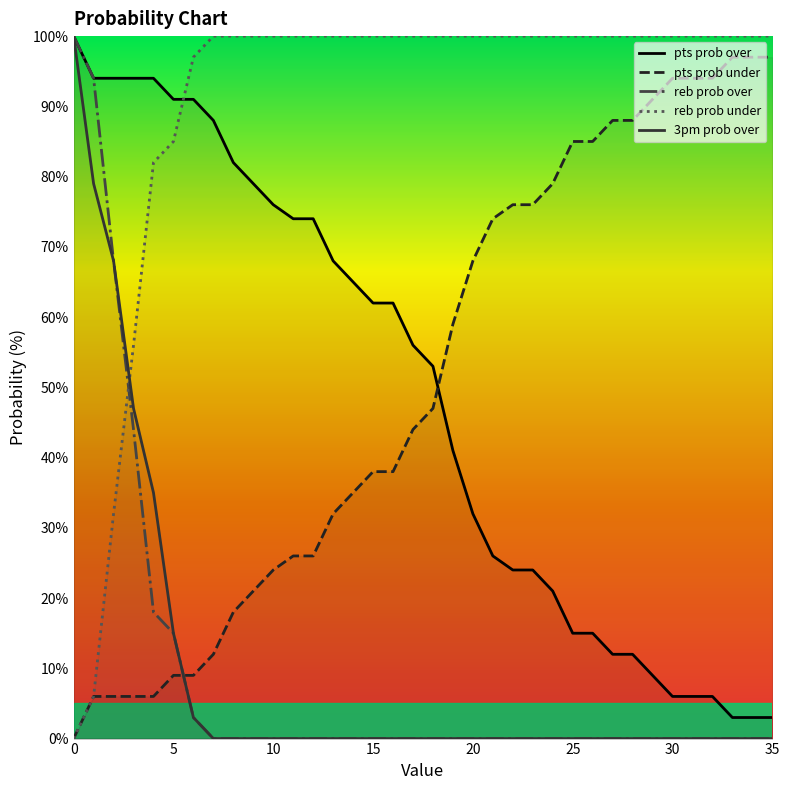

Rank the series by their maximum value, from lowest to highest.

pts prob under, pts prob over, reb prob over, reb prob under, 3pm prob over